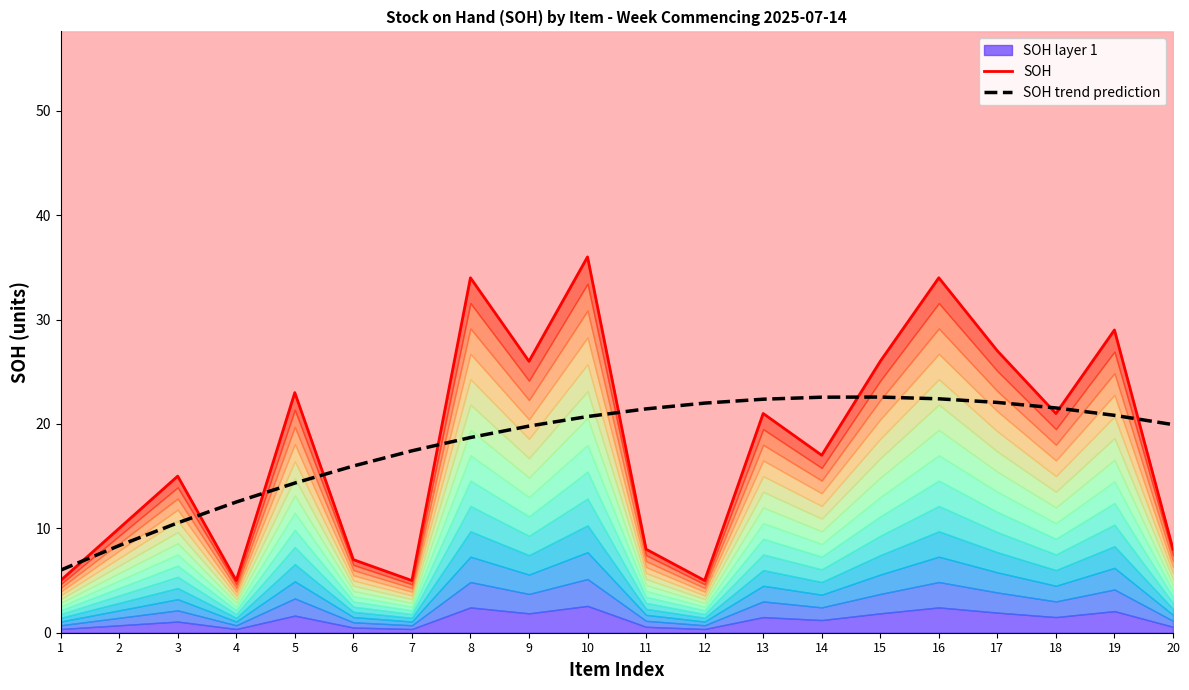

How many lines are shown in the chart?

2